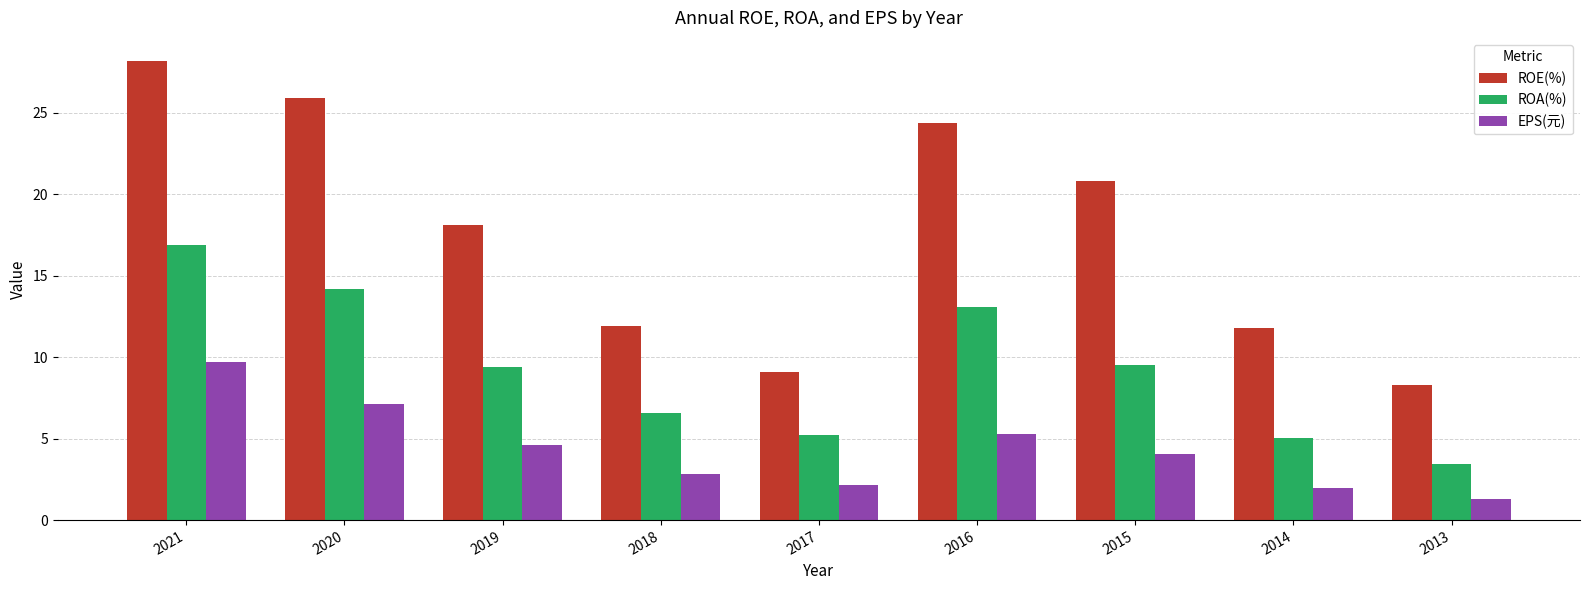

At 2015, list the series in order from smallest to largest.

EPS(元), ROA(%), ROE(%)